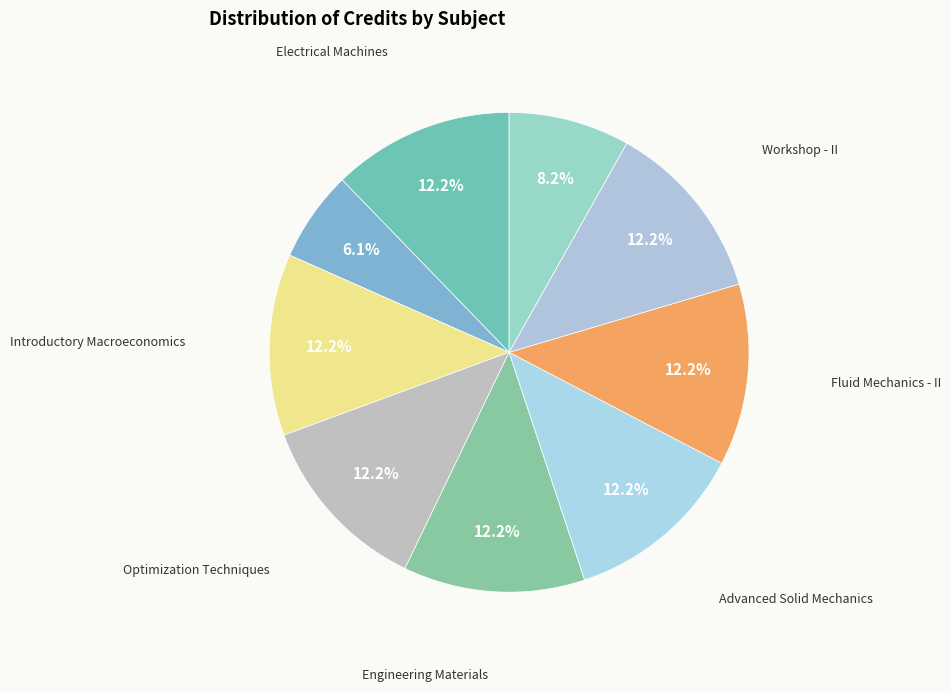

Count the number of slices in the pie.

9